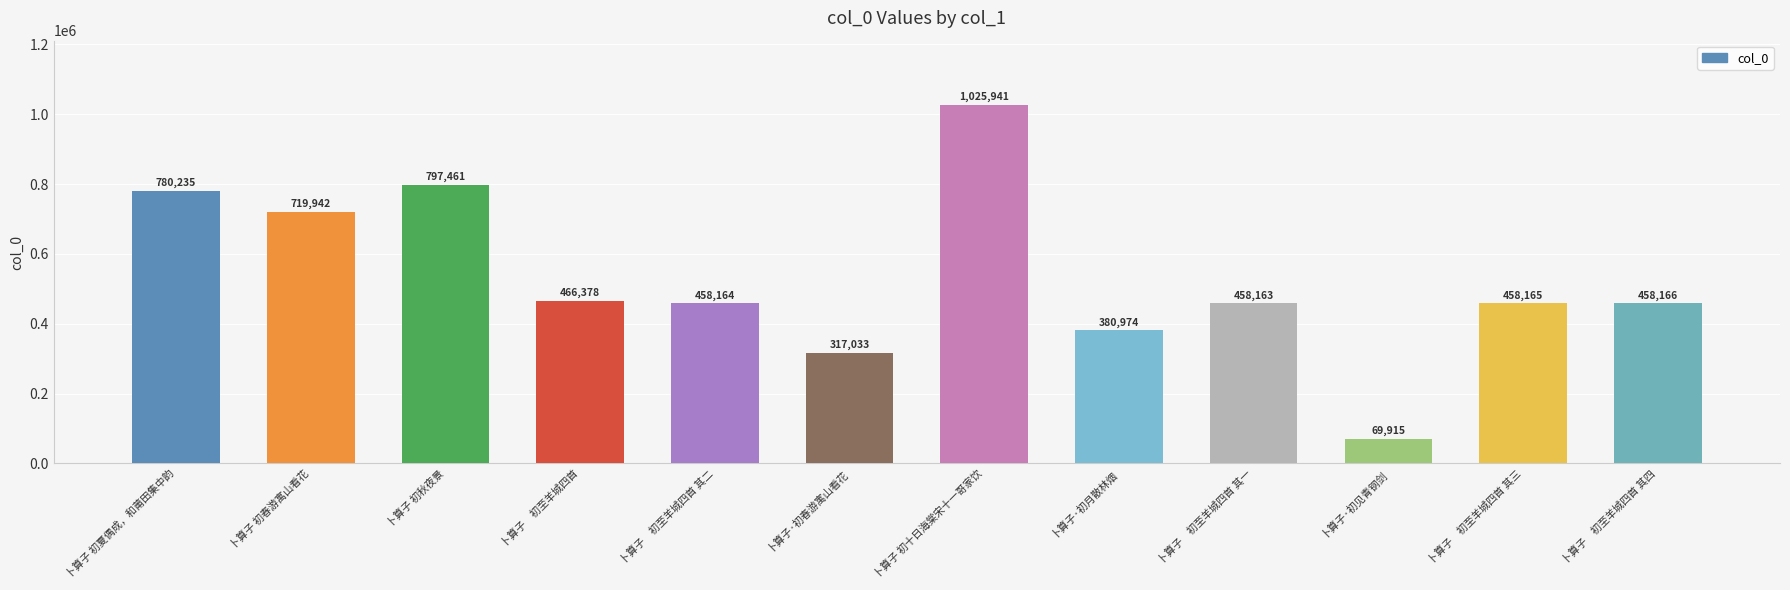

What position from the left is 卜算子 初十日海棠宋十一哥家饮?

7